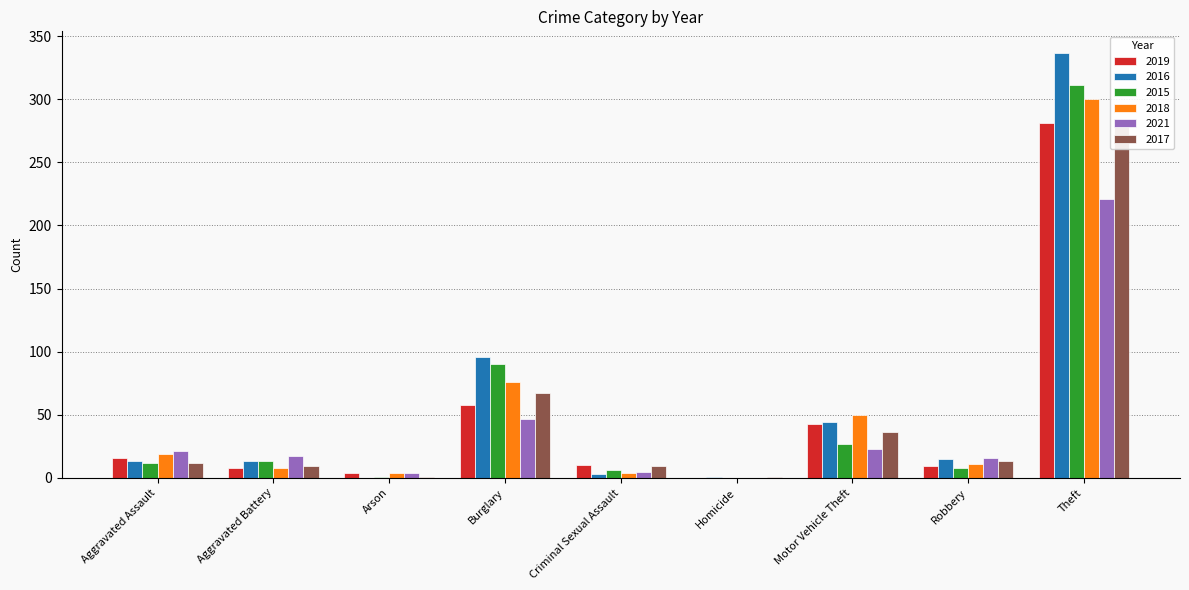

What position from the left is Homicide?

6